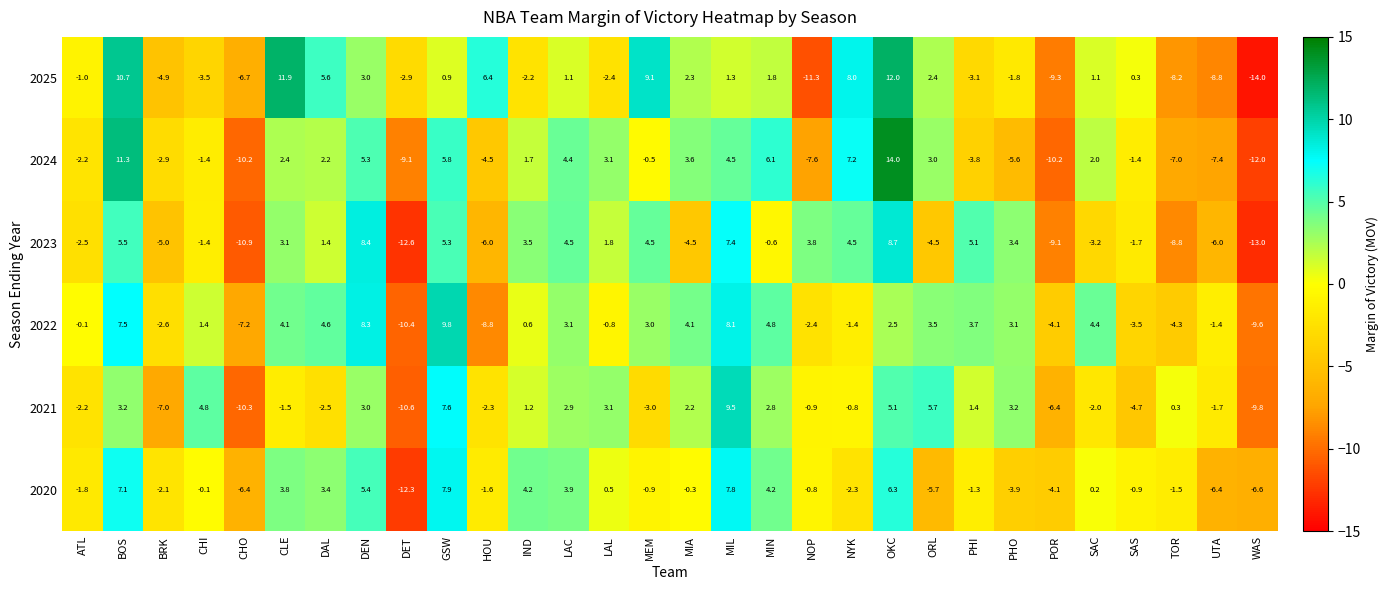

Count the number of categories in the chart.

30